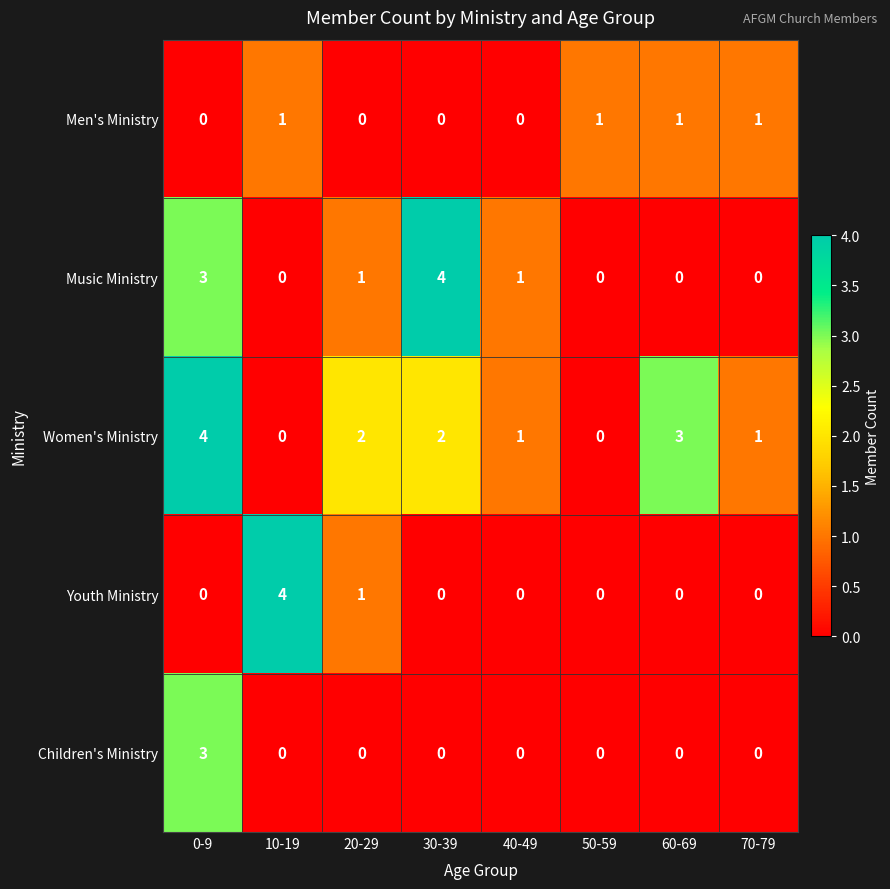

What is the greatest value displayed?

4